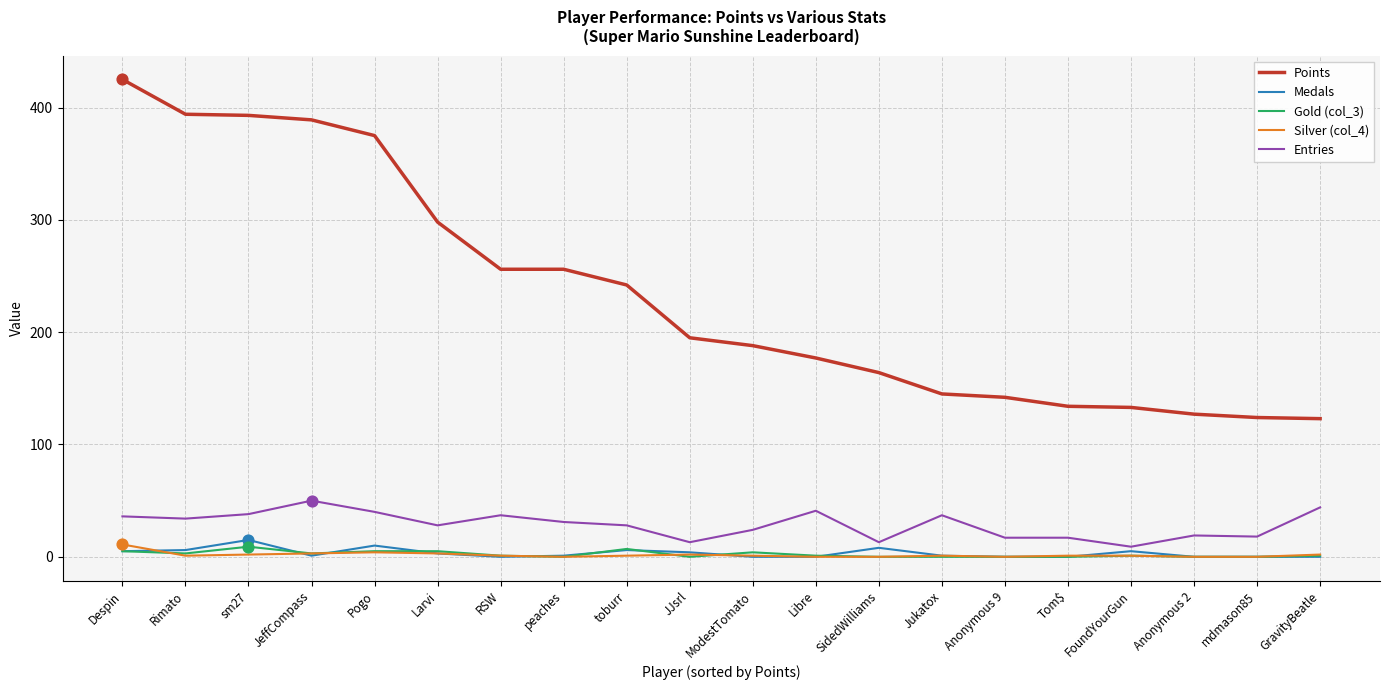

Between toburr and Anonymous 2, which series saw the biggest shift?

Points